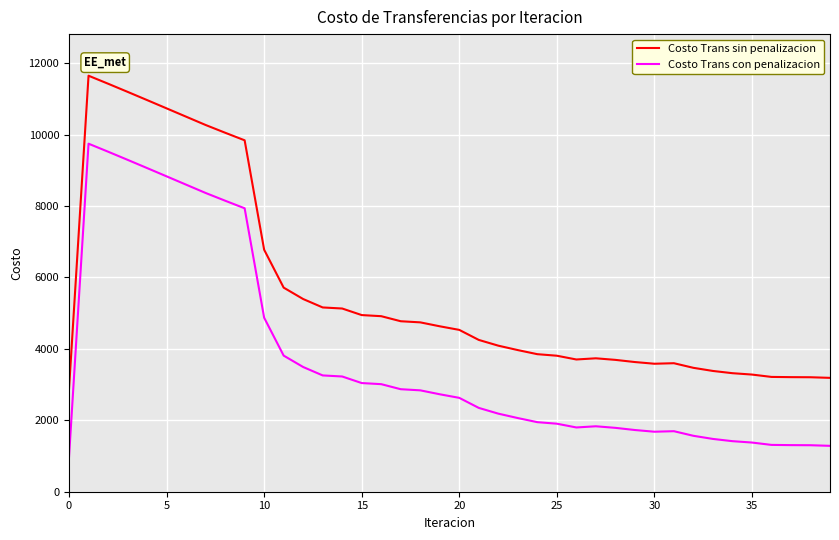

List the series in order of their peak value, lowest first.

Costo Trans con penalizacion, Costo Trans sin penalizacion